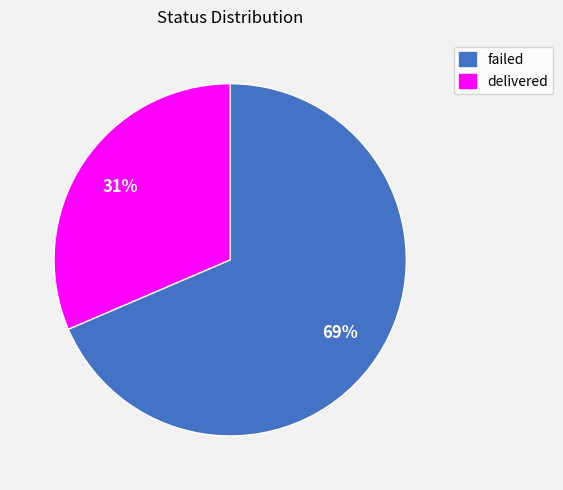

How many slices are in this pie chart?

2